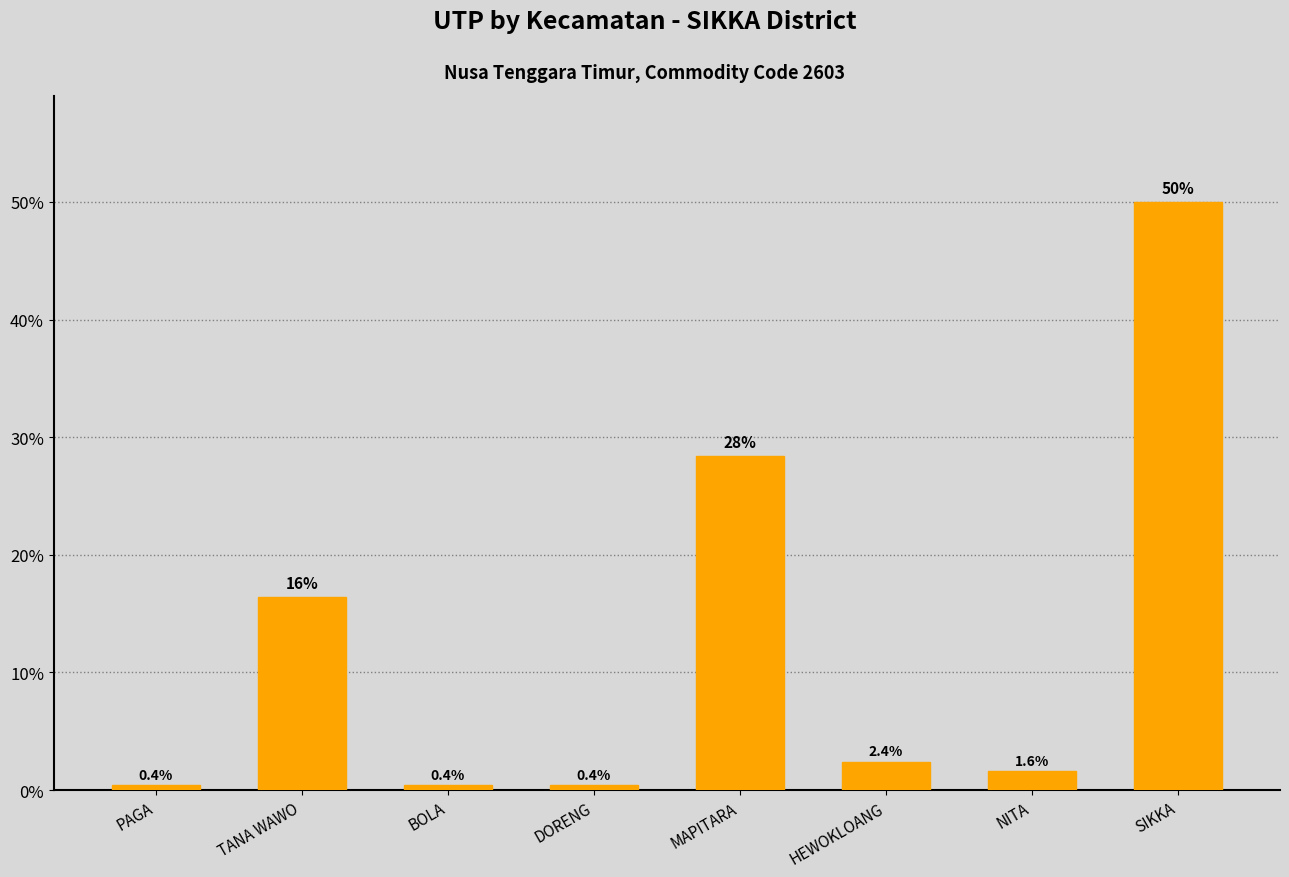

What is the smallest value displayed?

0.4